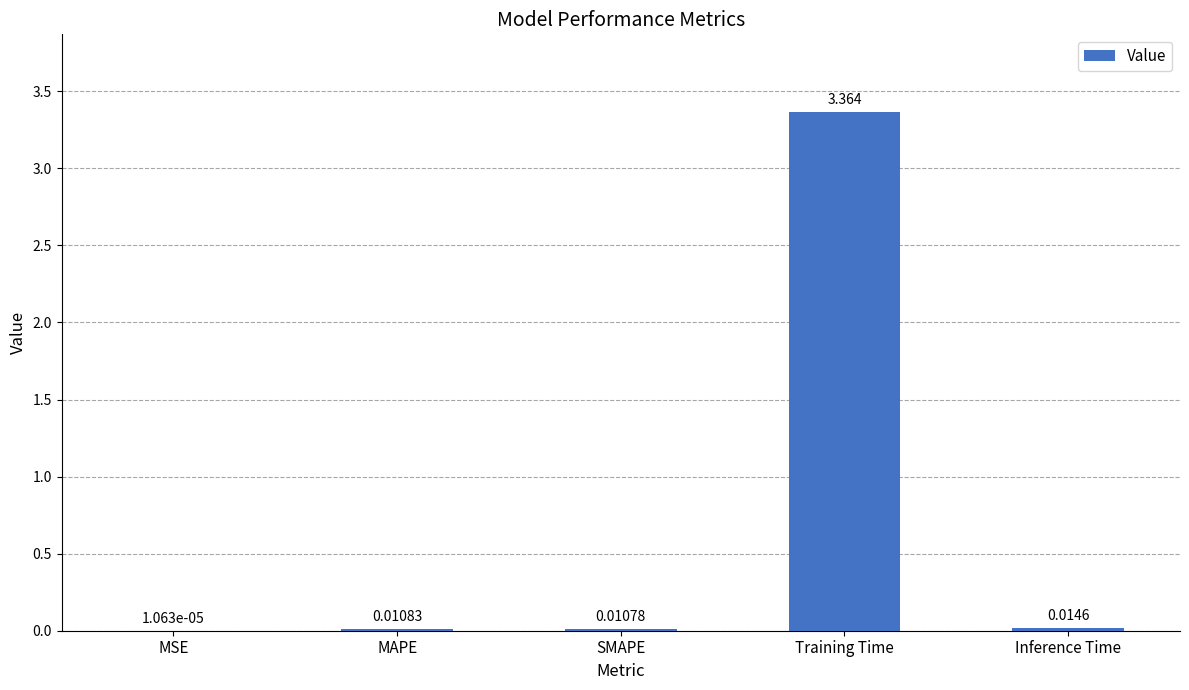

Where is the data nearest to the value 1?

Inference Time